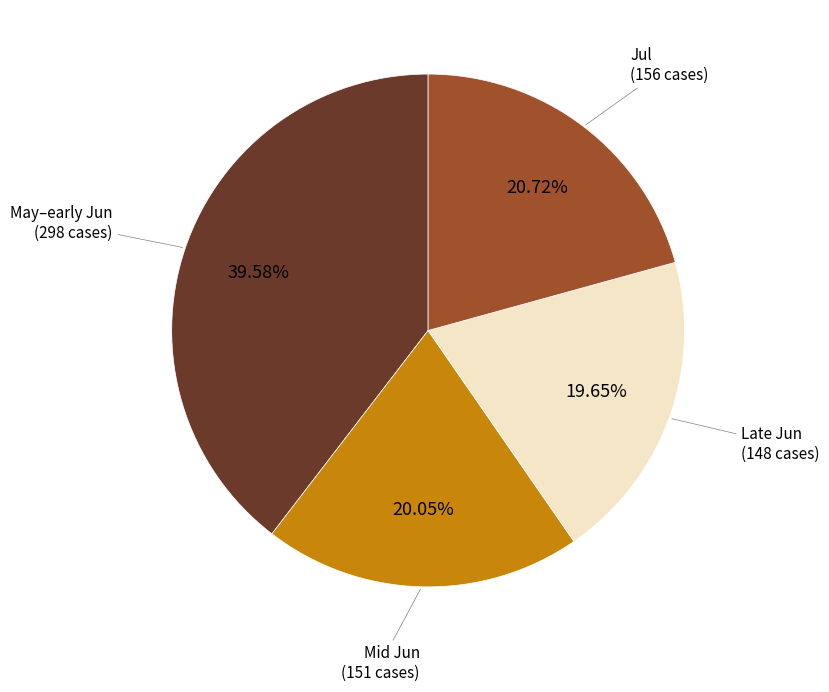

Does any single category account for the majority?

No